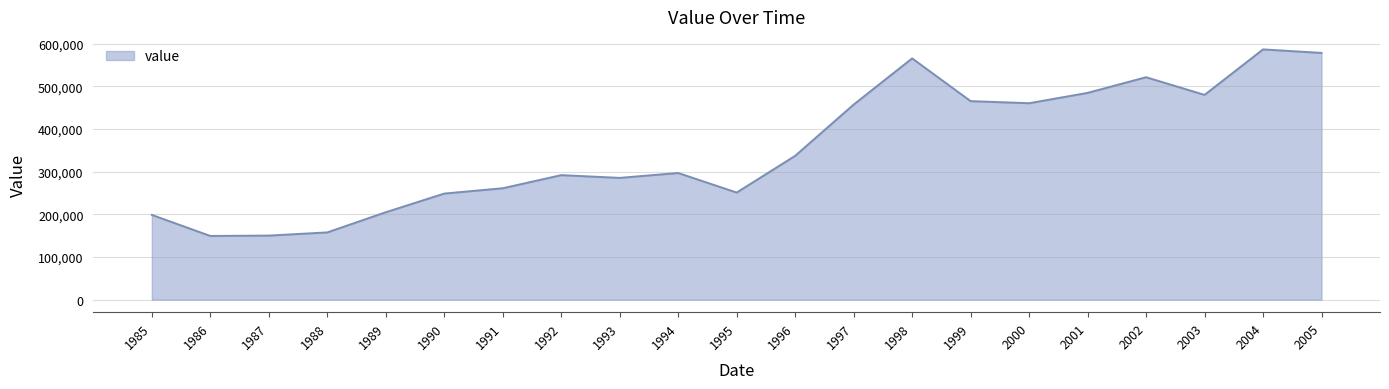

Is it true that the value at 1988 is 157613?

True